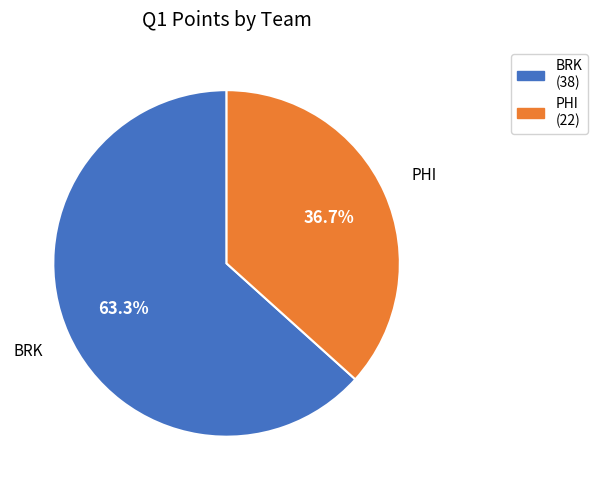

Which category has the biggest portion of the pie?

BRK